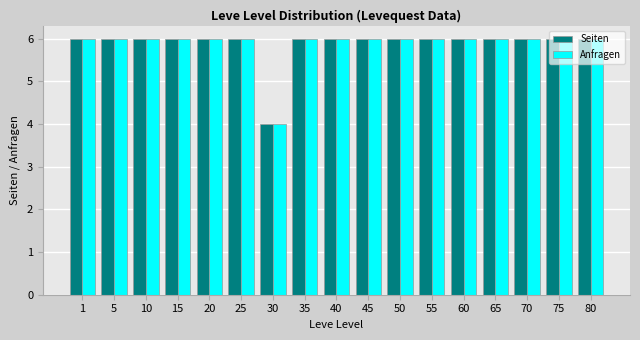

At how many categories does at least one series exceed 5?

16